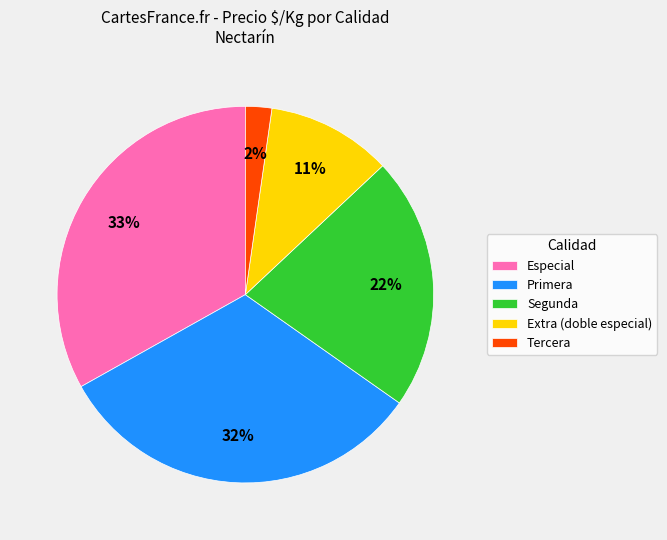

Do Segunda and Especial together represent more than half of the pie?

Yes